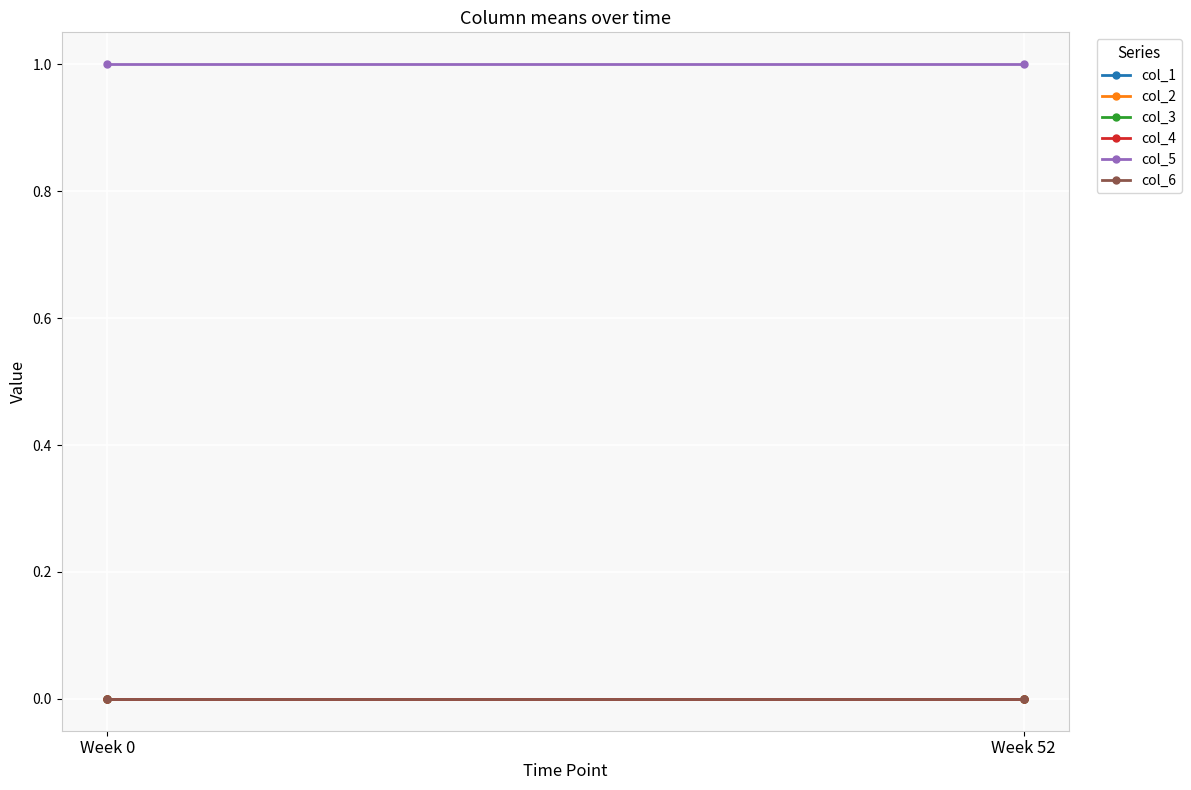

The col_5 series shows 0 at Week 0. True or false?

False